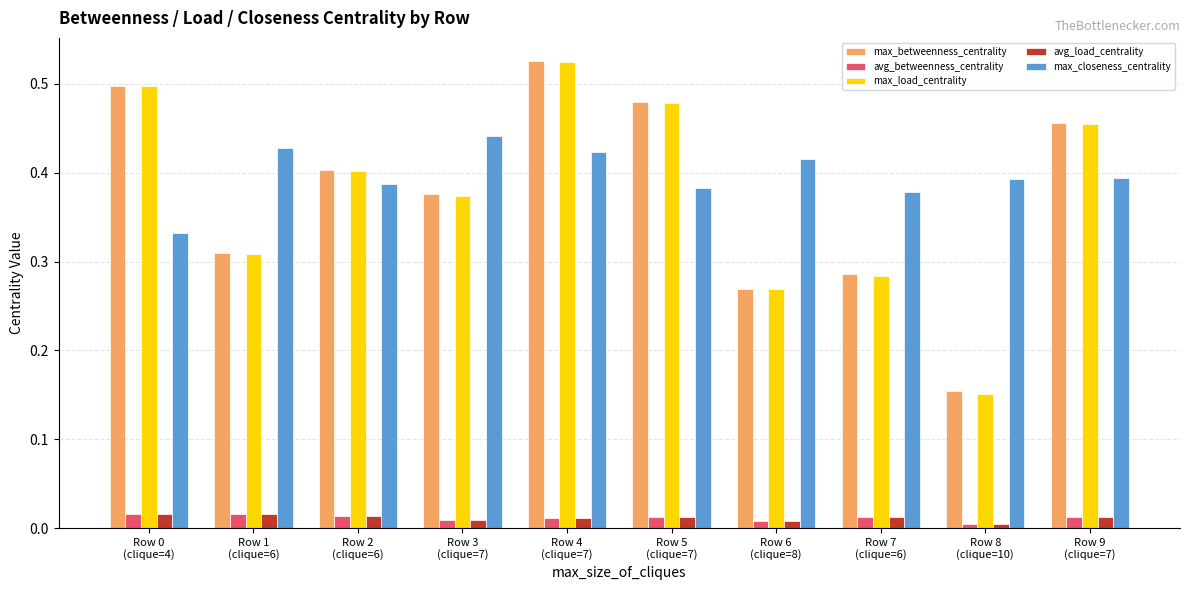

At how many categories does at least one series exceed 0?

10